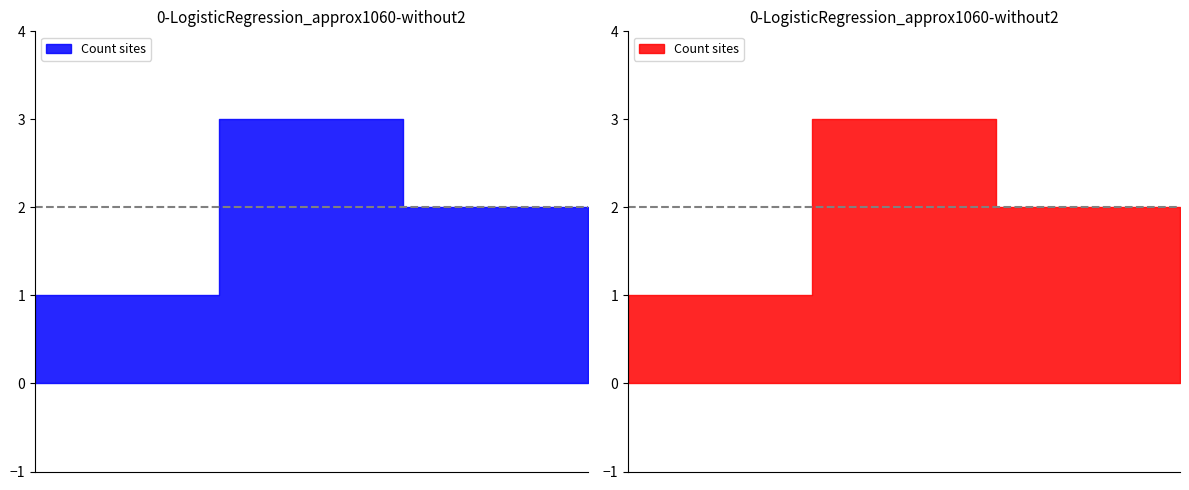

How many lines are shown in the chart?

1